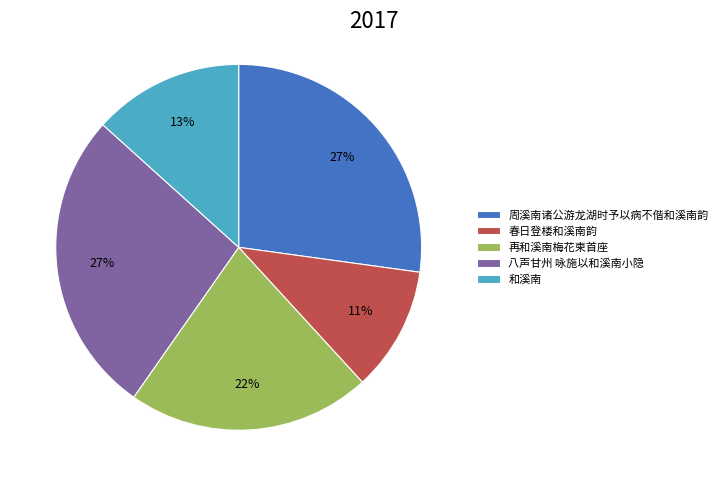

Is it true that 和溪南 is 13% of the pie?

True